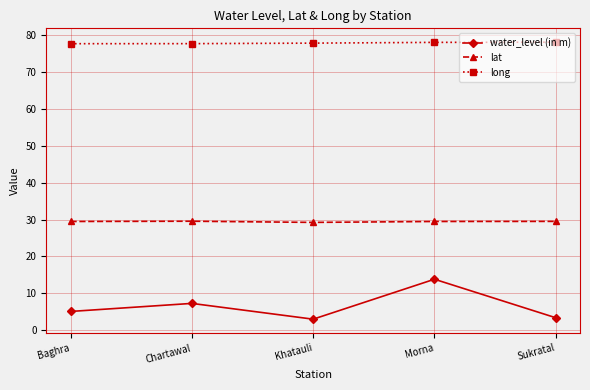

True or false: lat and long cross at least once.

False